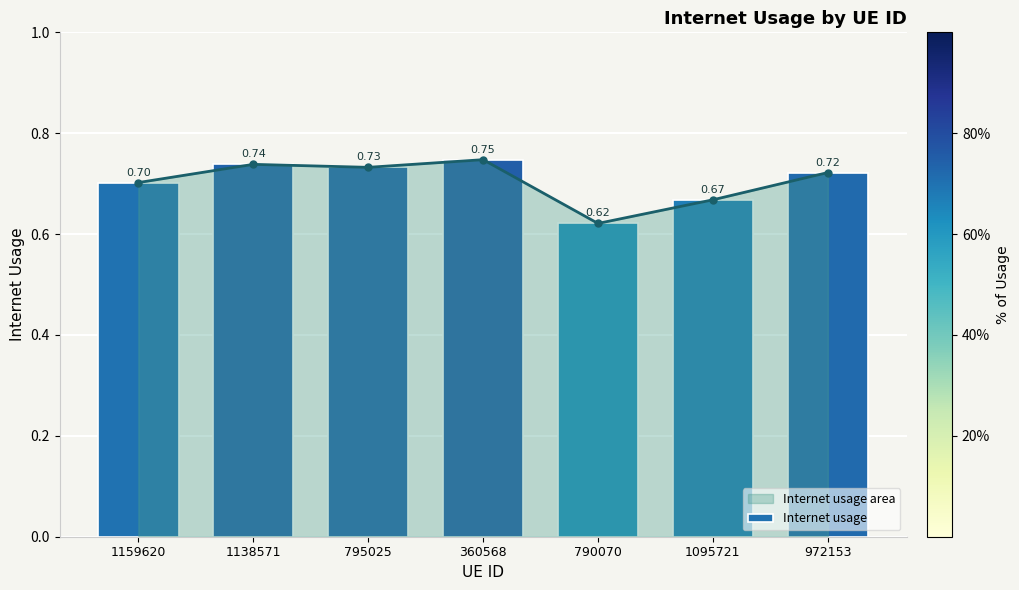

How many bars are there in total?

7